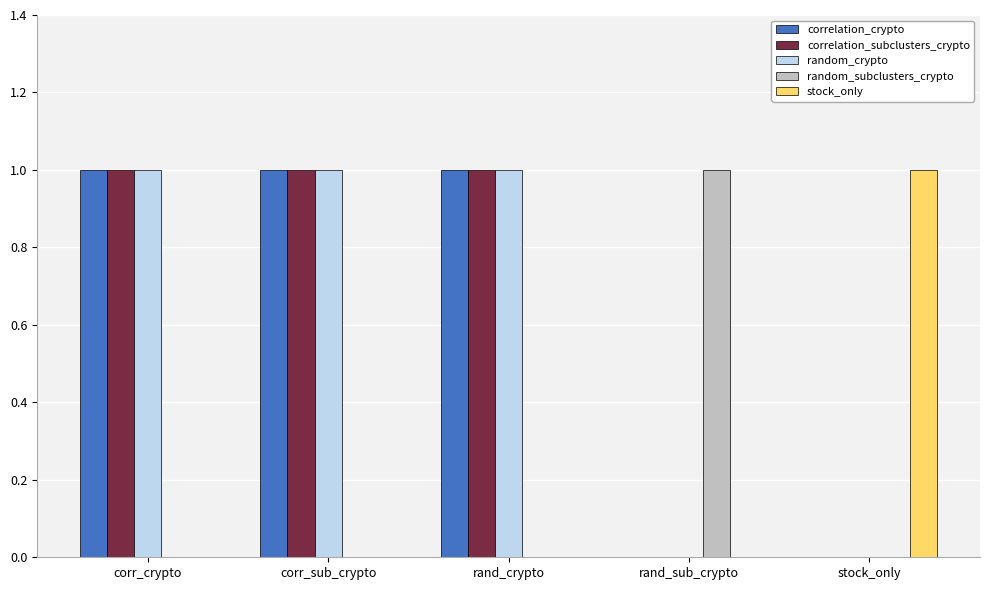

Is the value of random_subclusters_crypto at corr_crypto greater than the value of correlation_crypto at corr_sub_crypto?

No